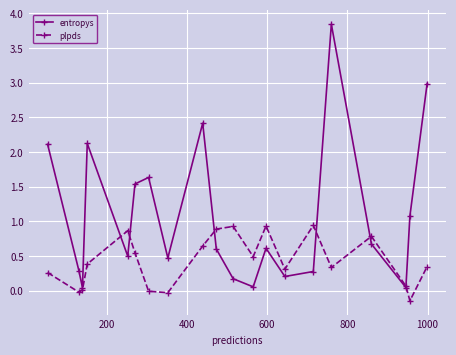

What is the highest value of the entropys series?

3.8